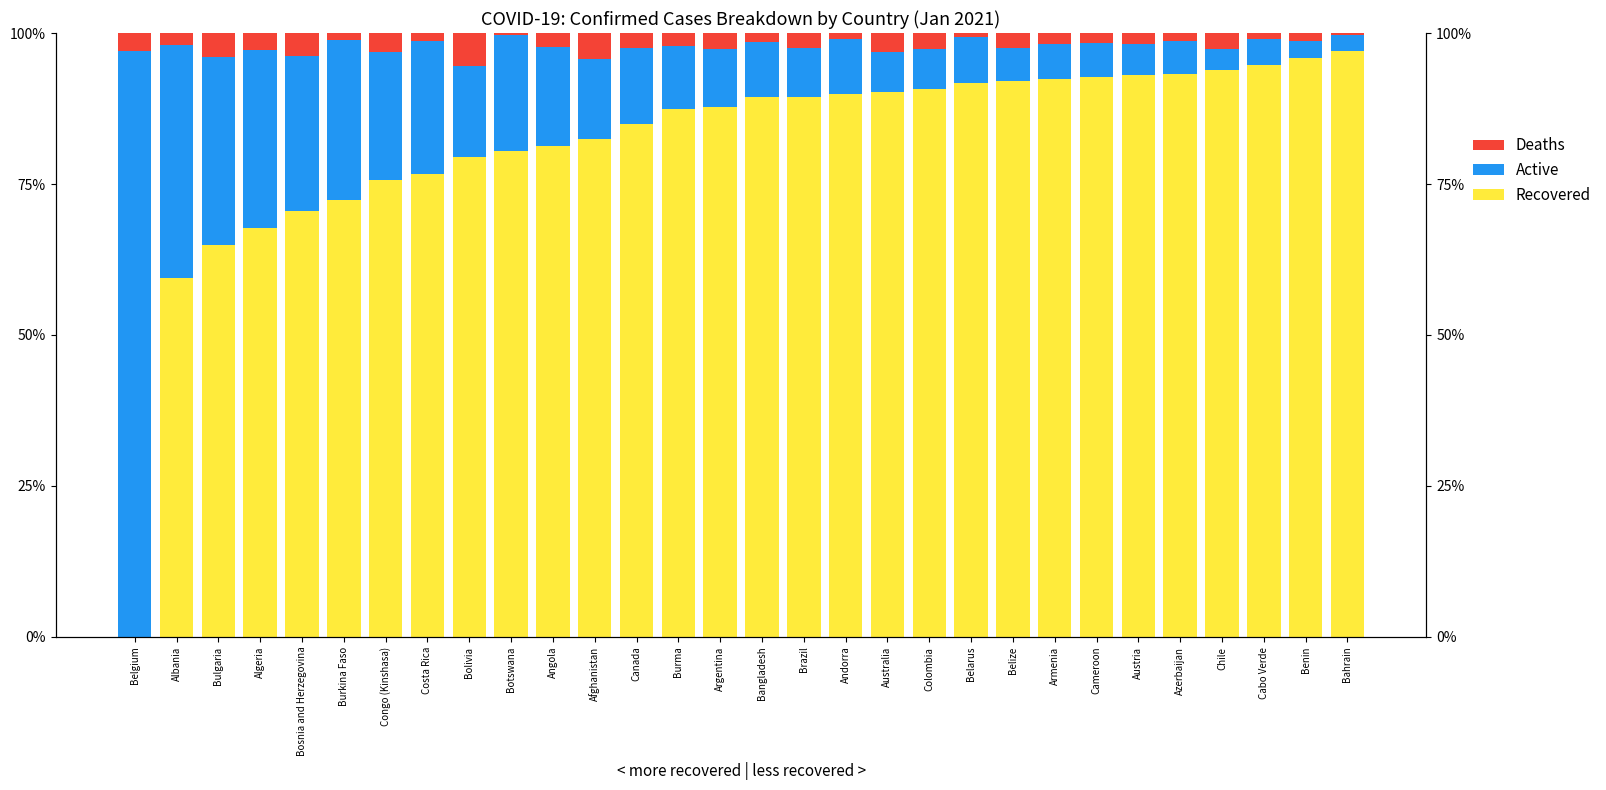

Which has a higher value, Austria or Canada?

Austria